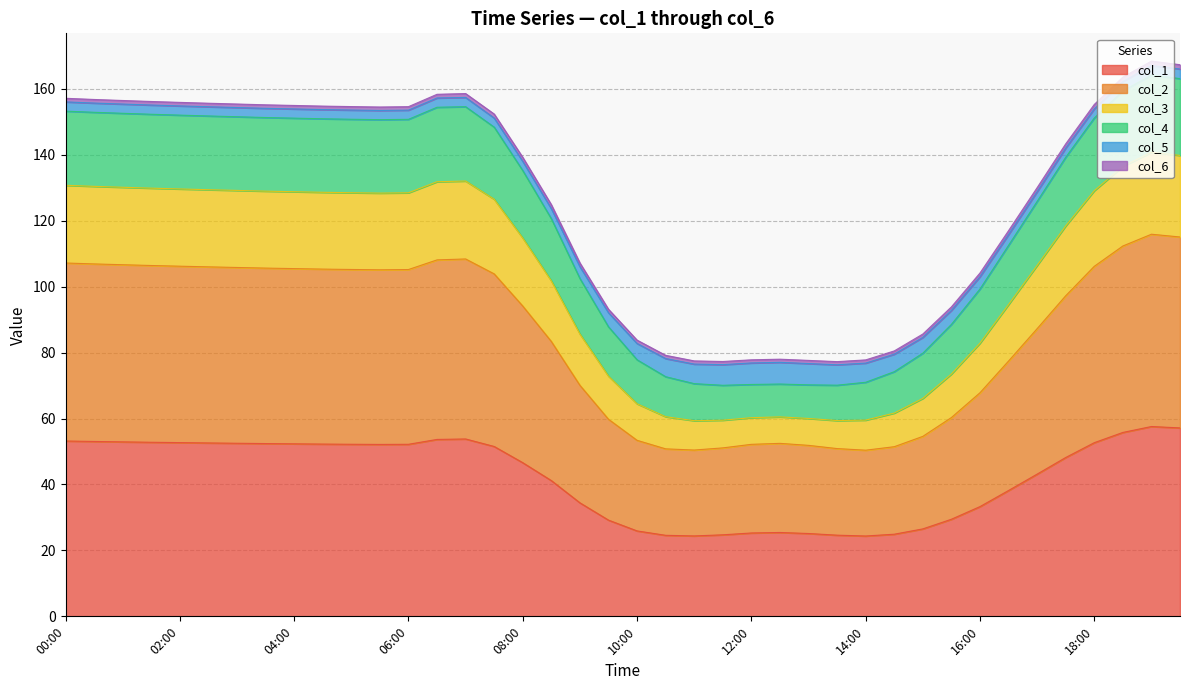

What is the lowest value of the col_1 series?

24.4